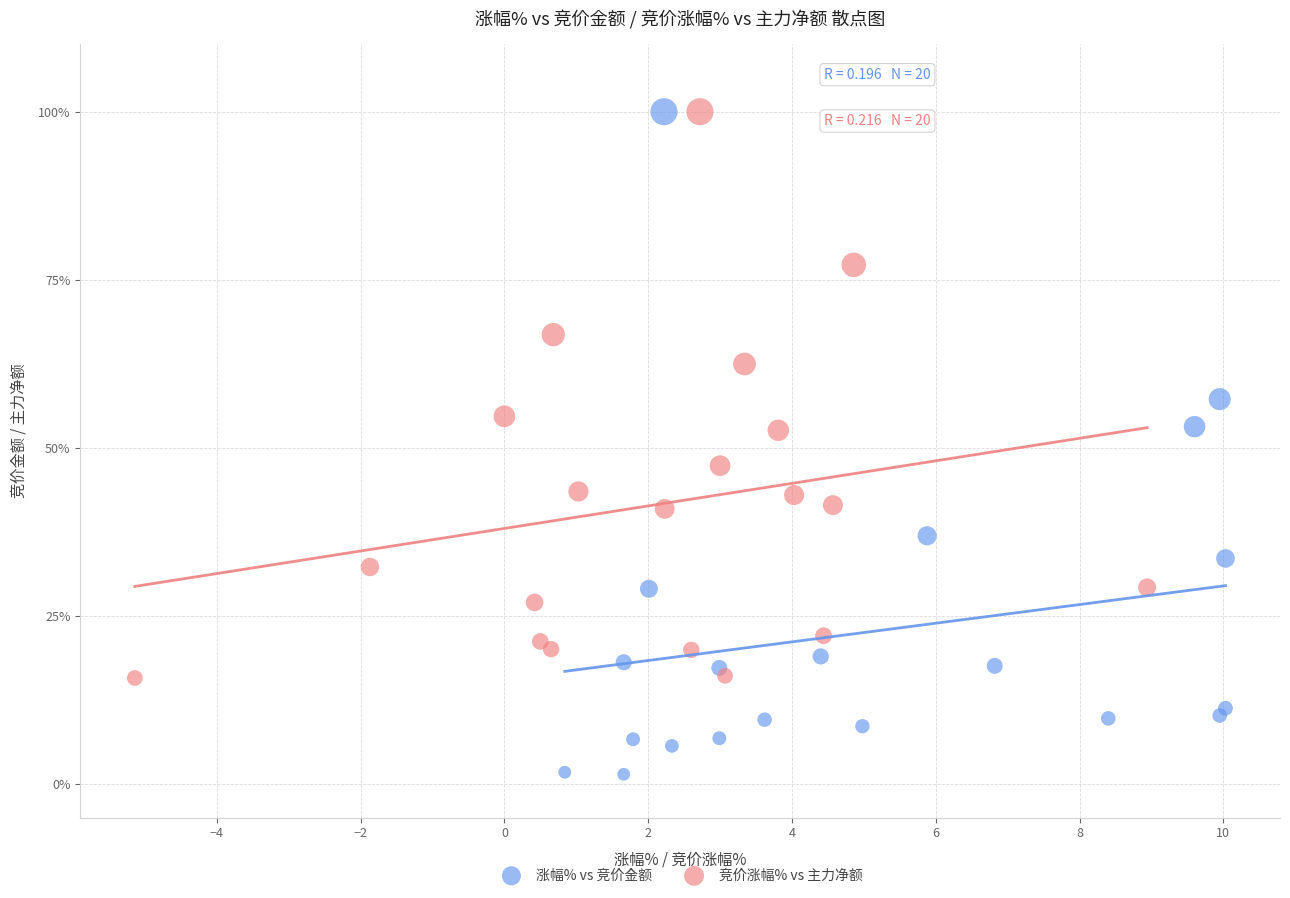

Which series reaches the minimum Y coordinate?

涨幅% vs 竞价金额